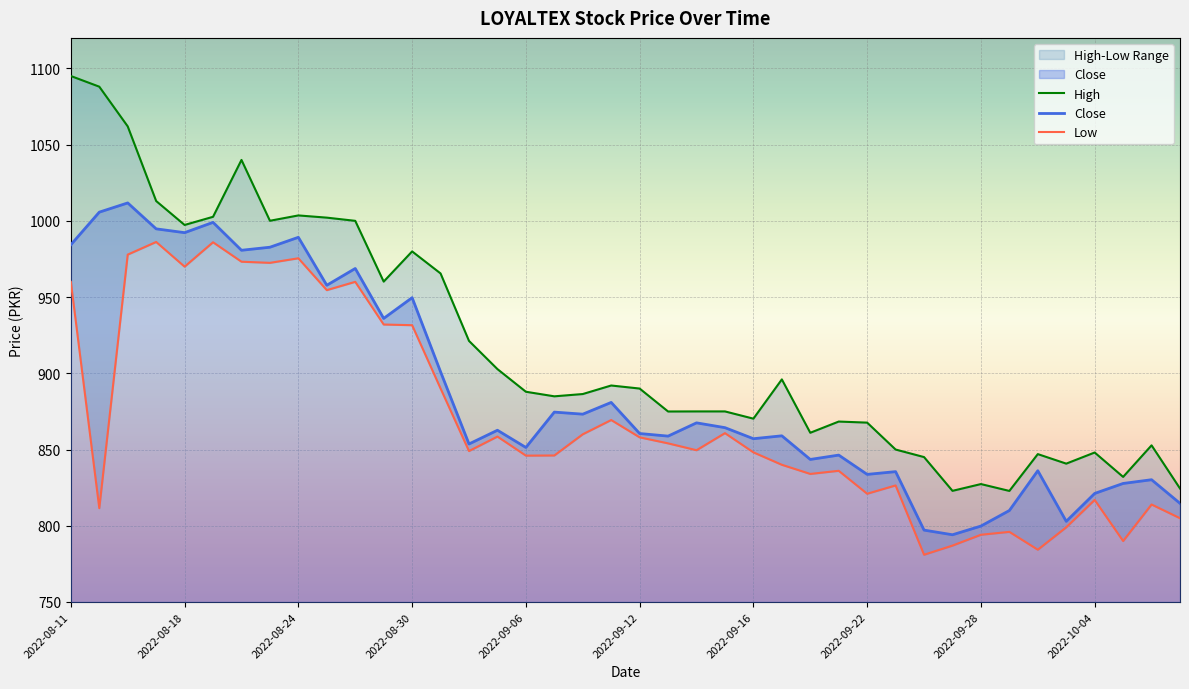

Is it true that Close equals 999.0 at 2022-08-19?

True